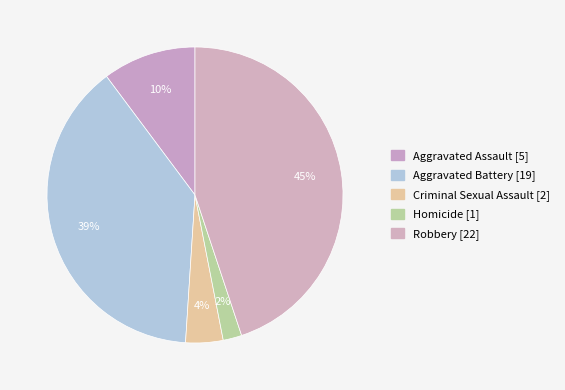

What is the largest slice in the pie chart?

Robbery